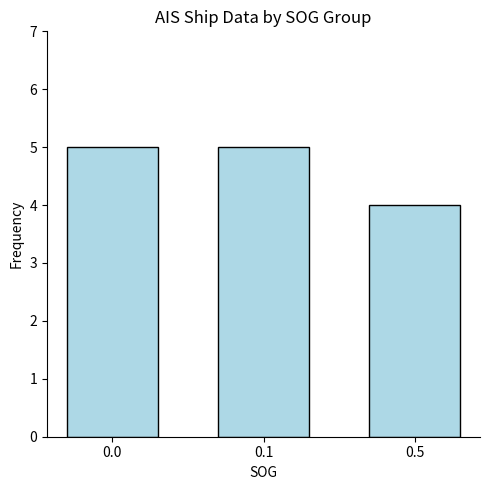

What is the average value?

5